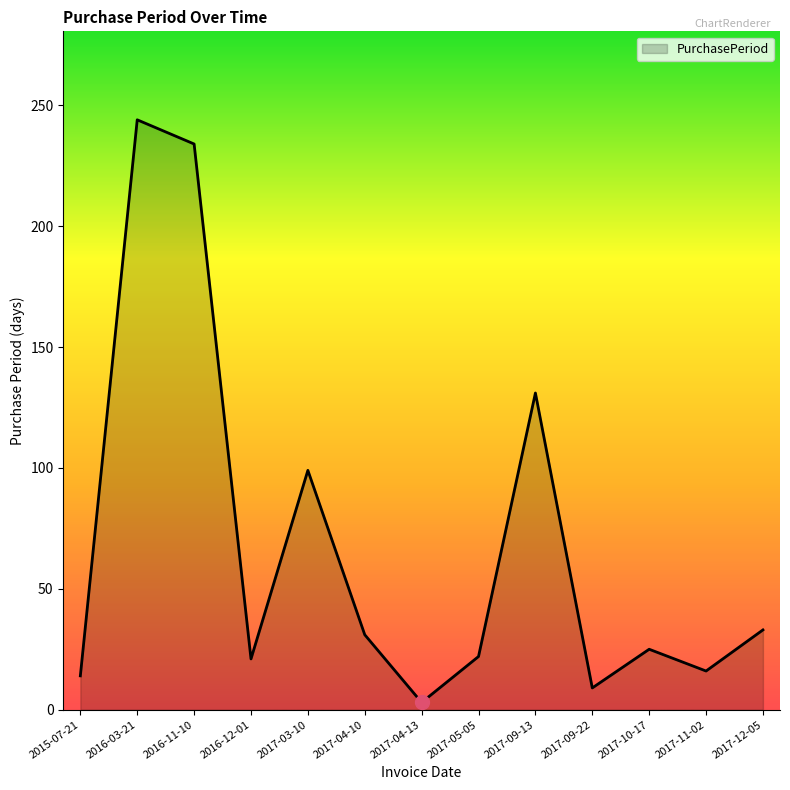

How many distinct data groups are displayed?

1